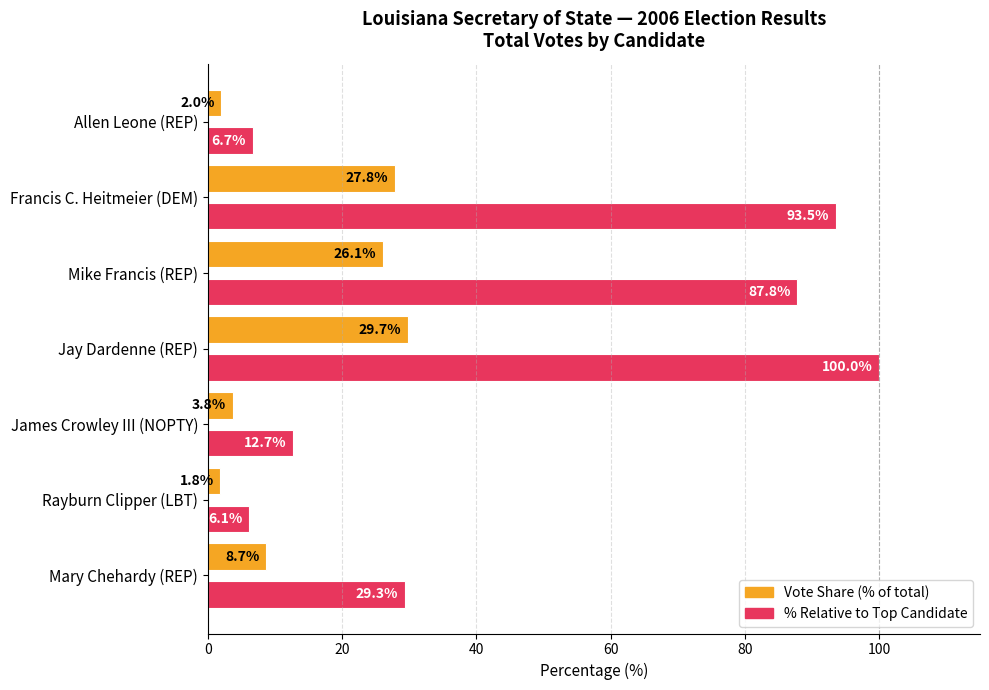

What is the difference between the highest and lowest values at James Crowley III (NOPTY)?

8.9